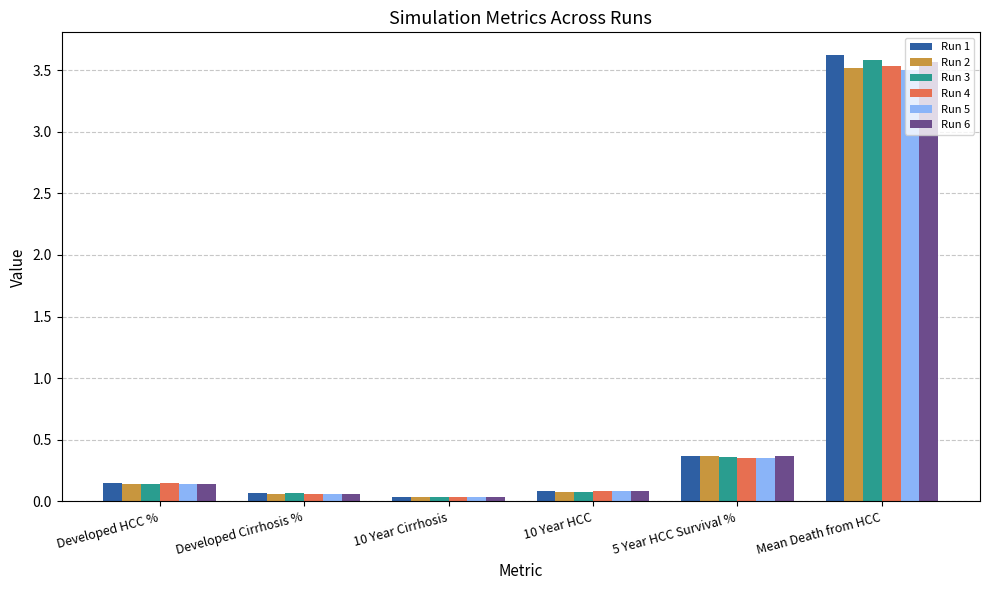

At which label is Run 4 closest to 1?

5 Year HCC Survival %